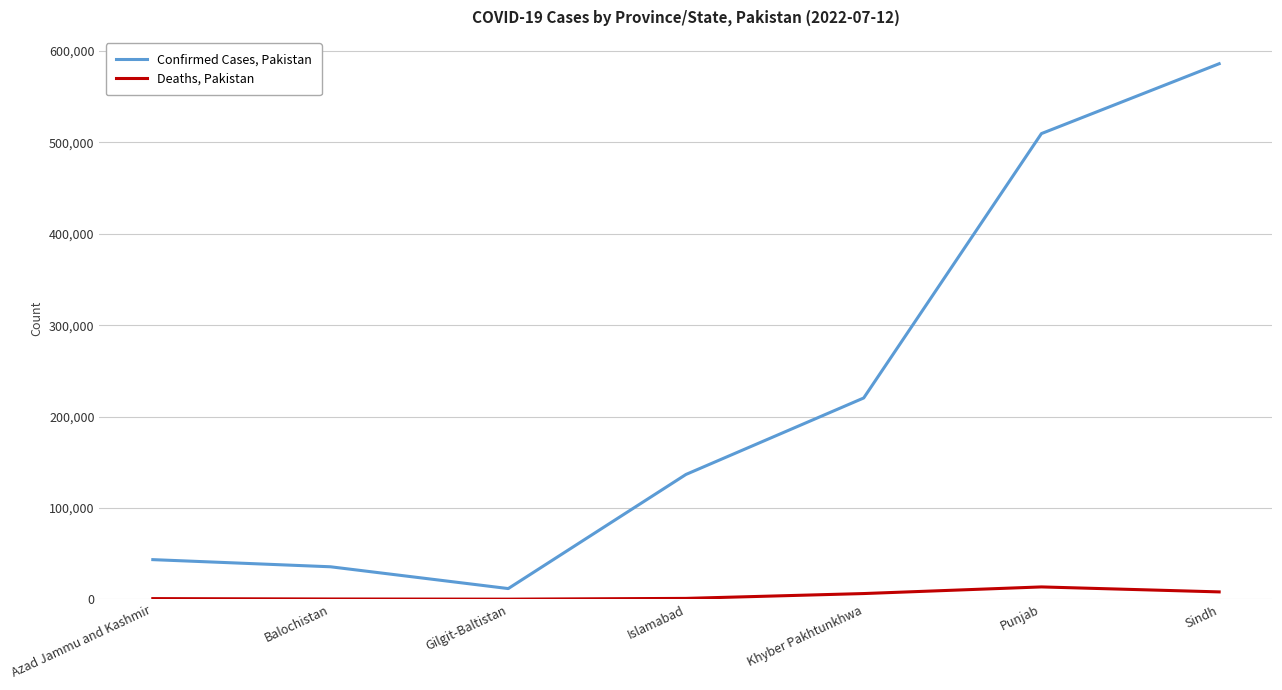

The value of Confirmed Cases, Pakistan at Gilgit-Baltistan is 11770. True or false?

True